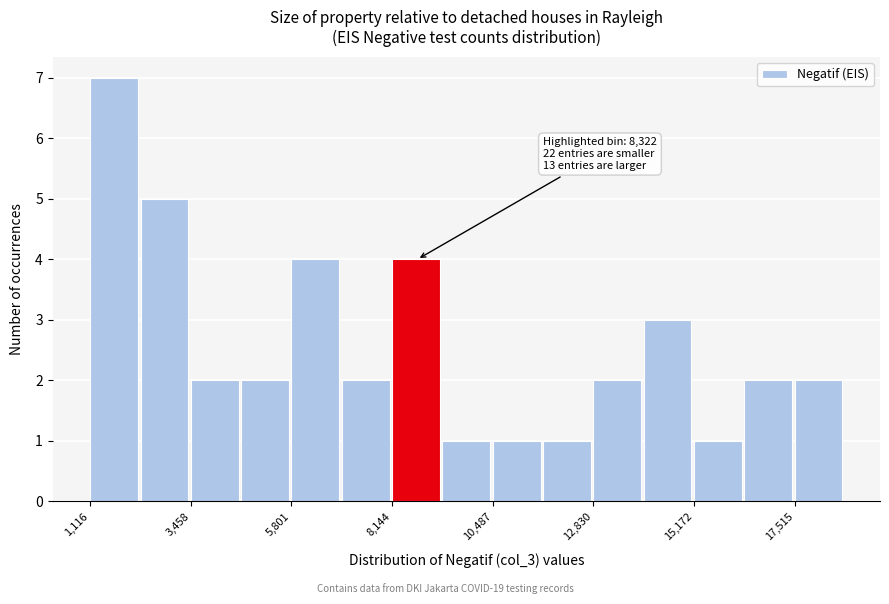

Around what value on the x-axis is the tallest bar? Give the approximate position of its centre, as read against the axis.

1500